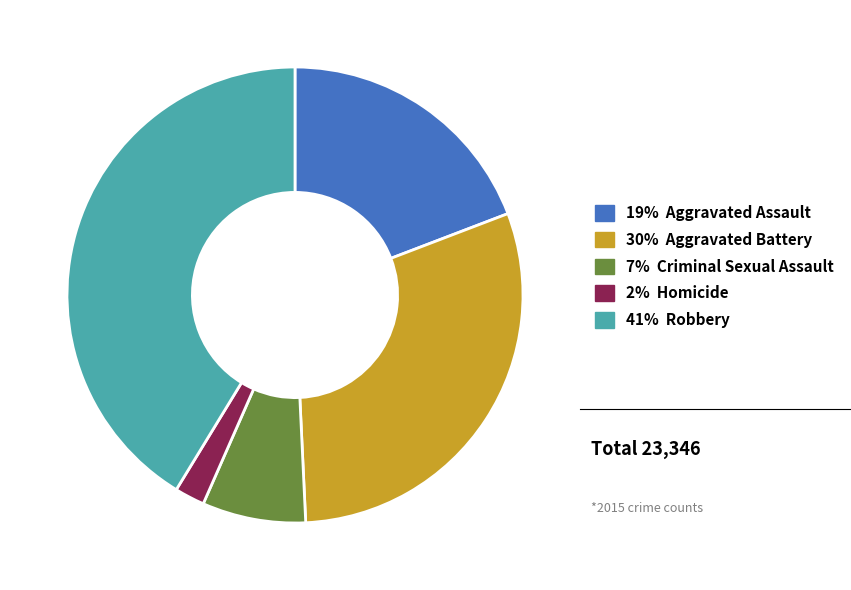

Does any single category account for the majority?

No